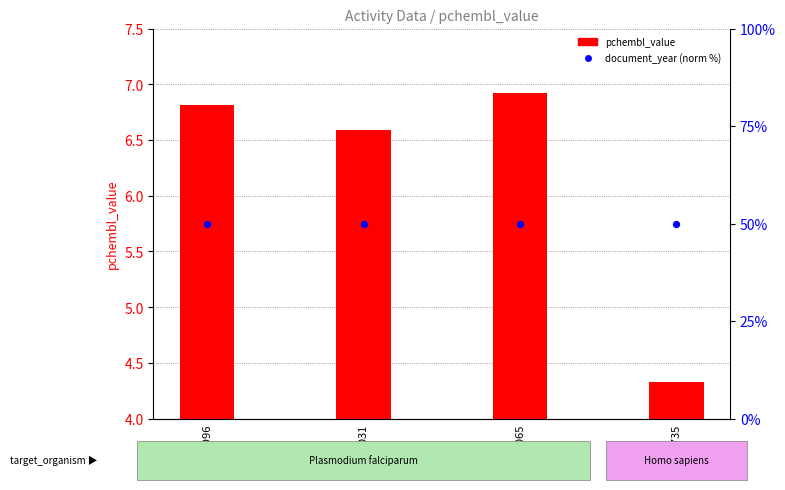

Which series reaches the maximum Y coordinate?

document_year (norm %)